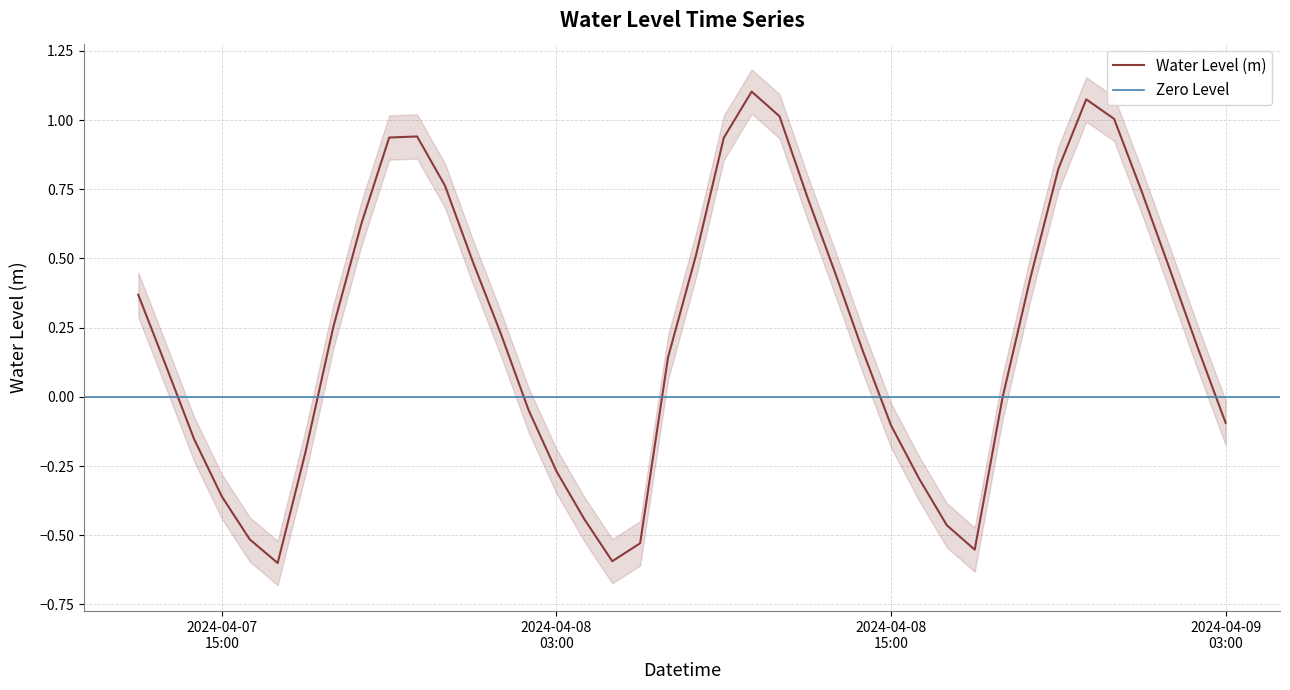

Which label corresponds to the smallest value in the chart?

2024-04-07 17:00:00